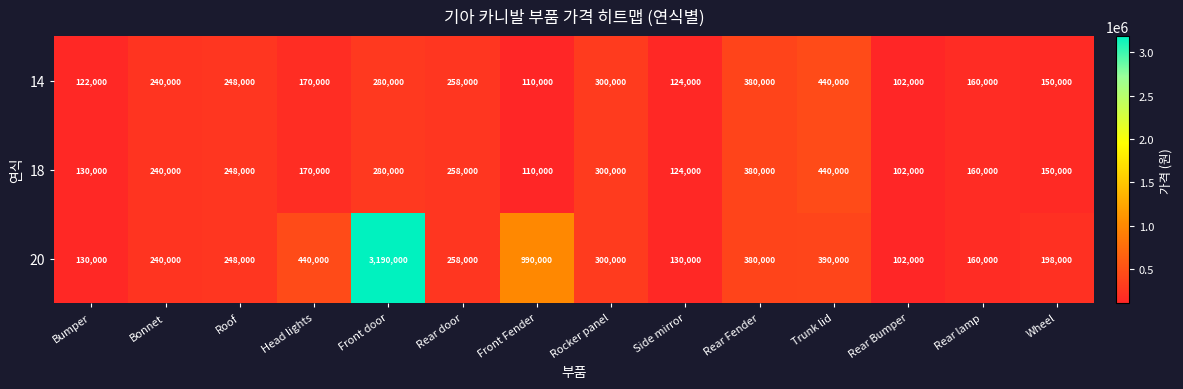

The 14 series shows 248000 at Roof. True or false?

True